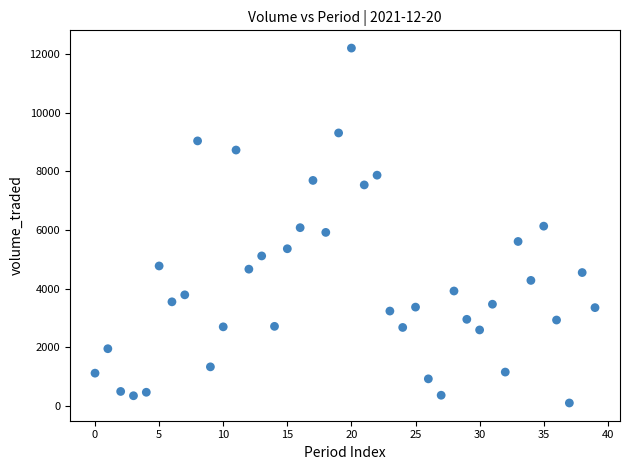

What is the range of Y values (max minus min)?

12118.2